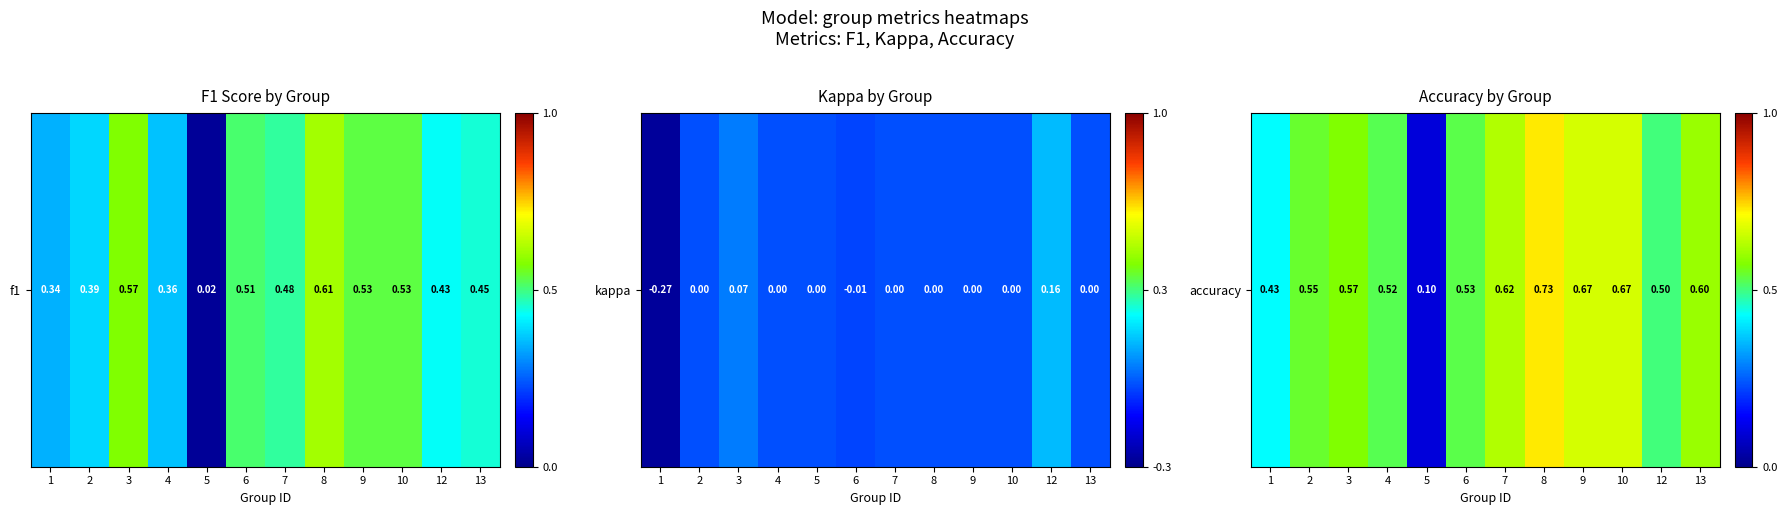

What is the change in value from 6 to 7?

+0.1